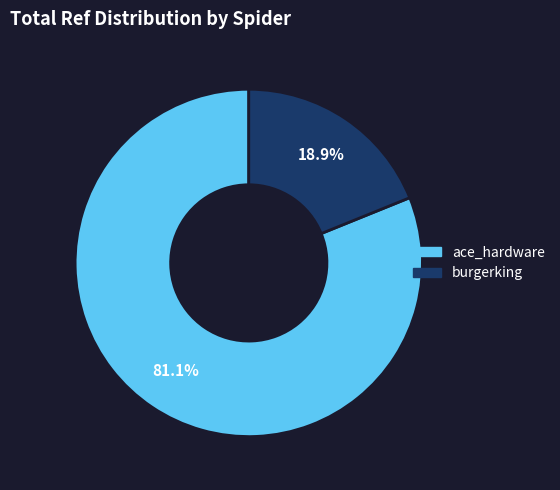

Which slice is the largest?

ace_hardware